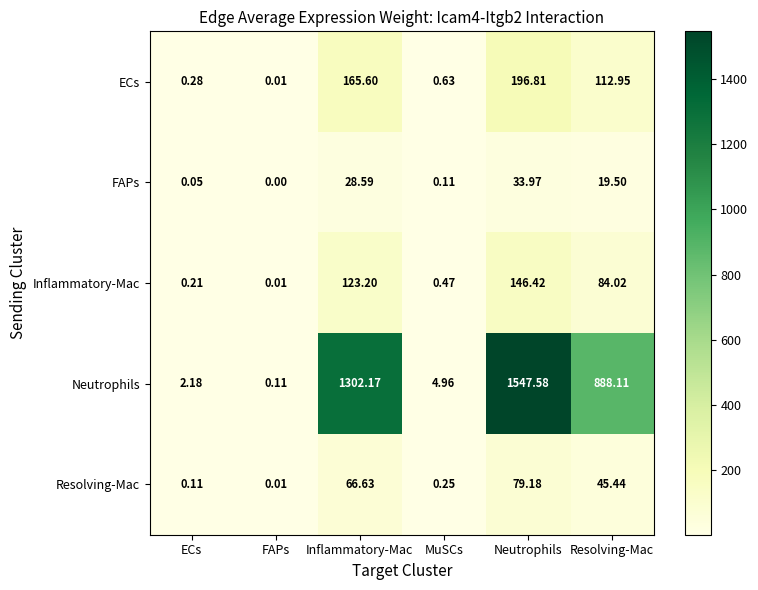

How many distinct data groups are displayed?

5